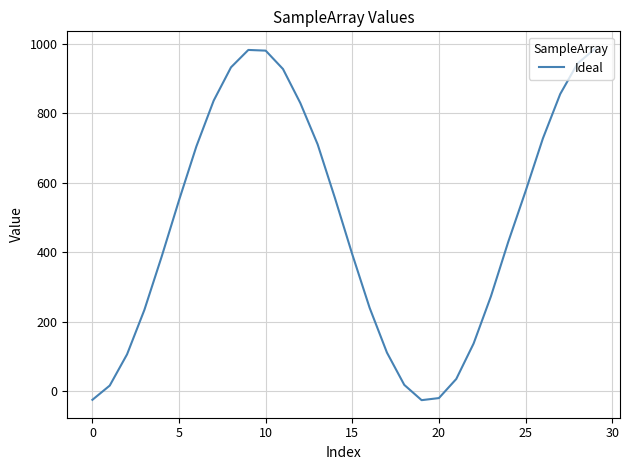

How many categories are shown in the chart?

30